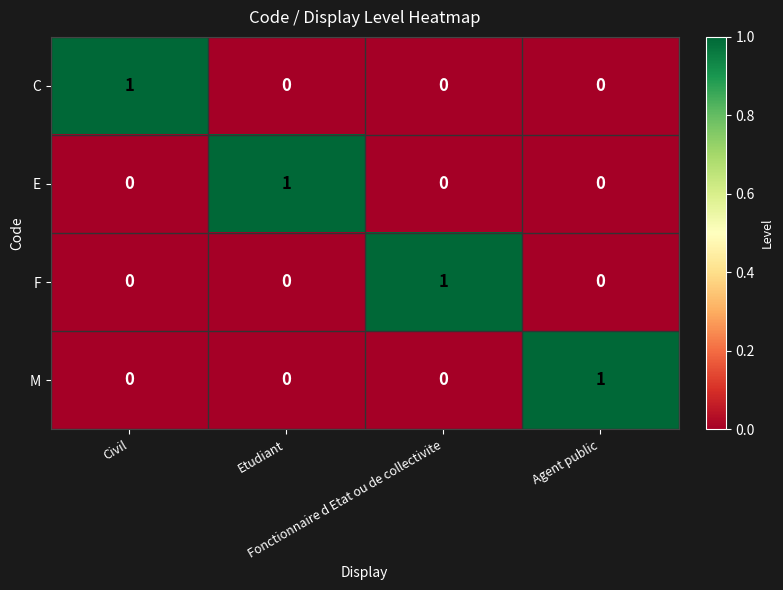

At how many categories does at least one series exceed 0?

4